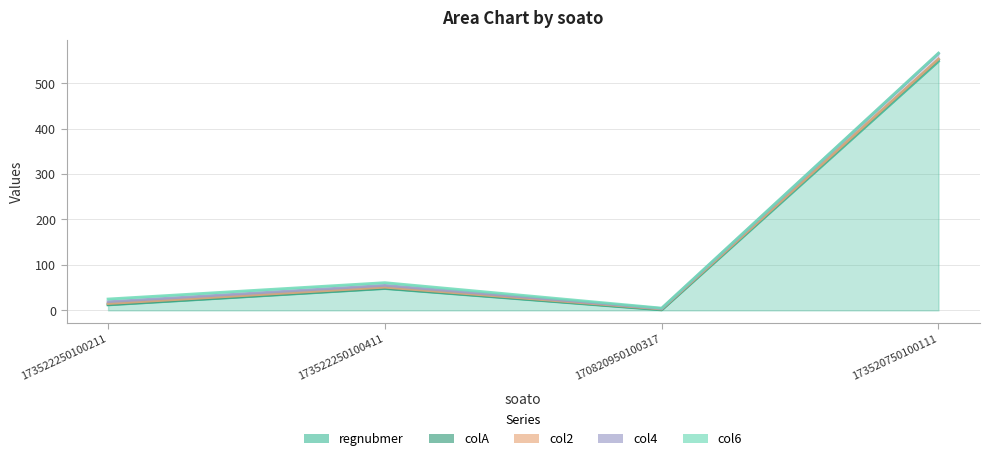

Reading left to right, list all the values displayed in this chart.

regnubmer: 173522250100211=12	173522250100411=48	170820950100317=1	173520750100111=548
colA: 173522250100211=1	173522250100411=1	170820950100317=1	173520750100111=4
col2: 173522250100211=2	173522250100411=2	170820950100317=1	173520750100111=1
col4: 173522250100211=4	173522250100411=4	170820950100317=1	173520750100111=12
col6: 173522250100211=6	173522250100411=6	170820950100317=1	173520750100111=1